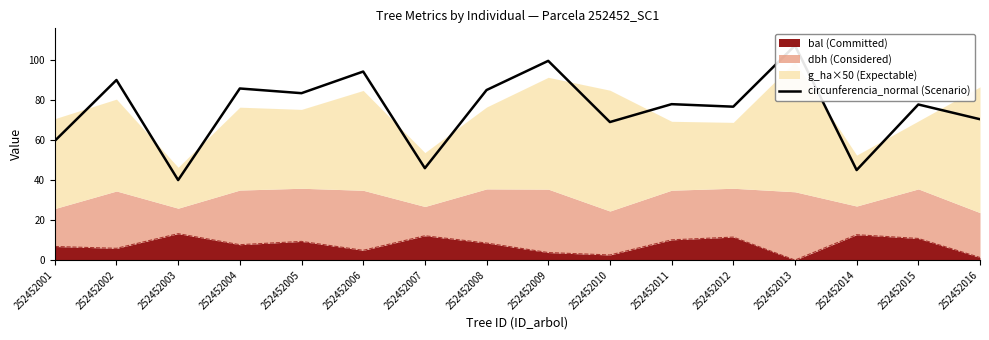

Reading right to left, what are all the values shown in this chart?

70.5	77.9	45.1	107.4	76.8	78.1	69.1	99.8	85.1	46.0	94.4	83.6	85.9	40.1	90.2	59.7